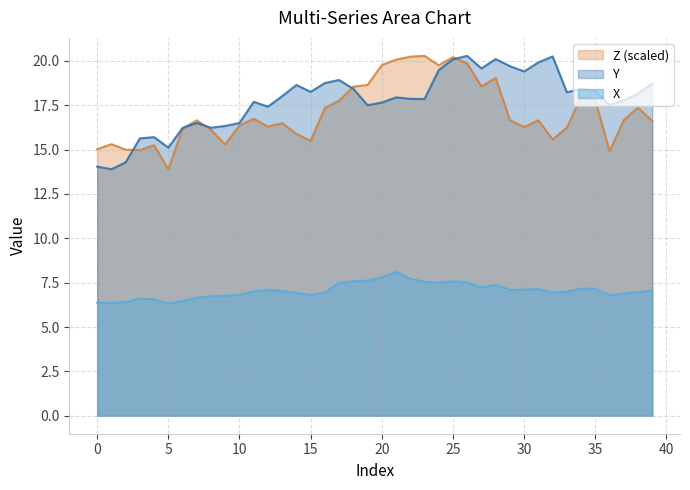

True or false: Y has more than 2 points higher than both neighbors.

True